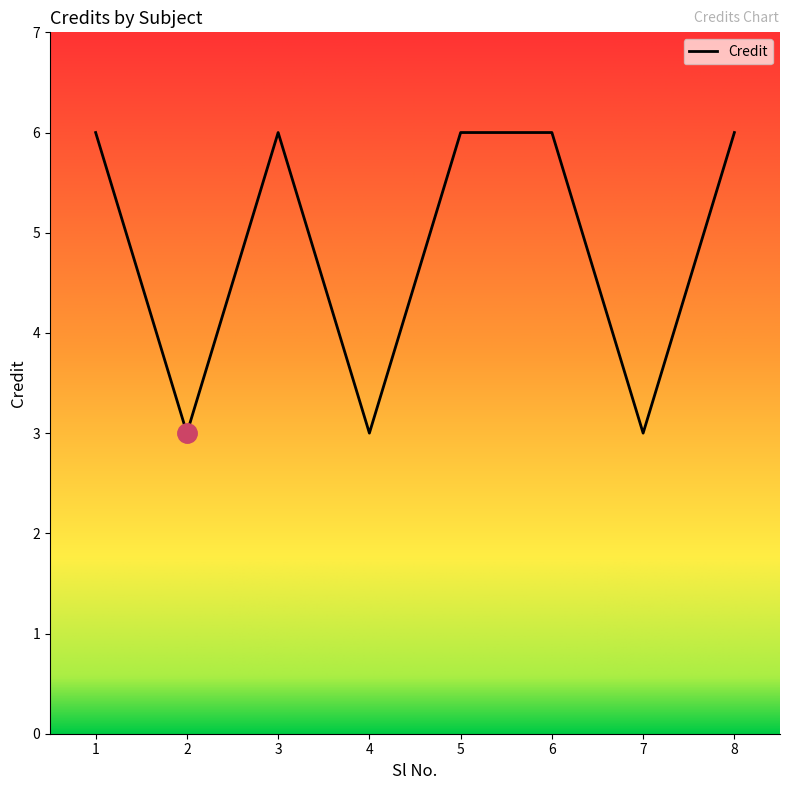

How many lines are shown in the chart?

1